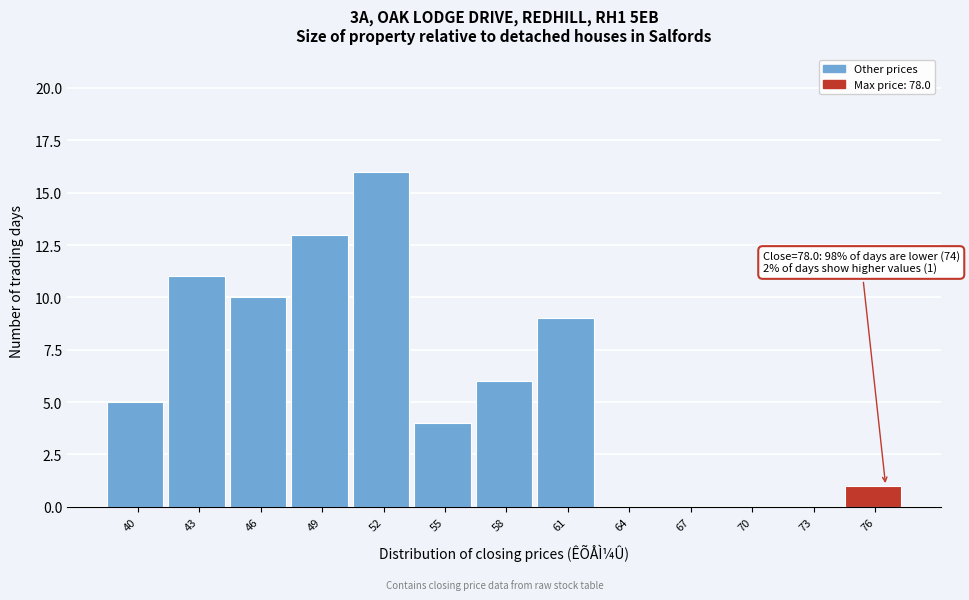

Reading right to left, extract all data points from this chart.

76=1	73=0	70=0	67=0	64=0	61=9	58=6	55=4	52=16	49=13	46=10	43=11	40=5